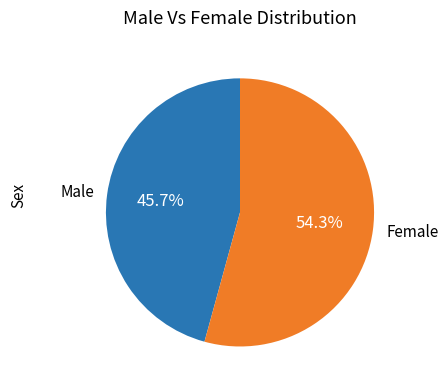

Rank the categories by value from highest to lowest.

Female, Male